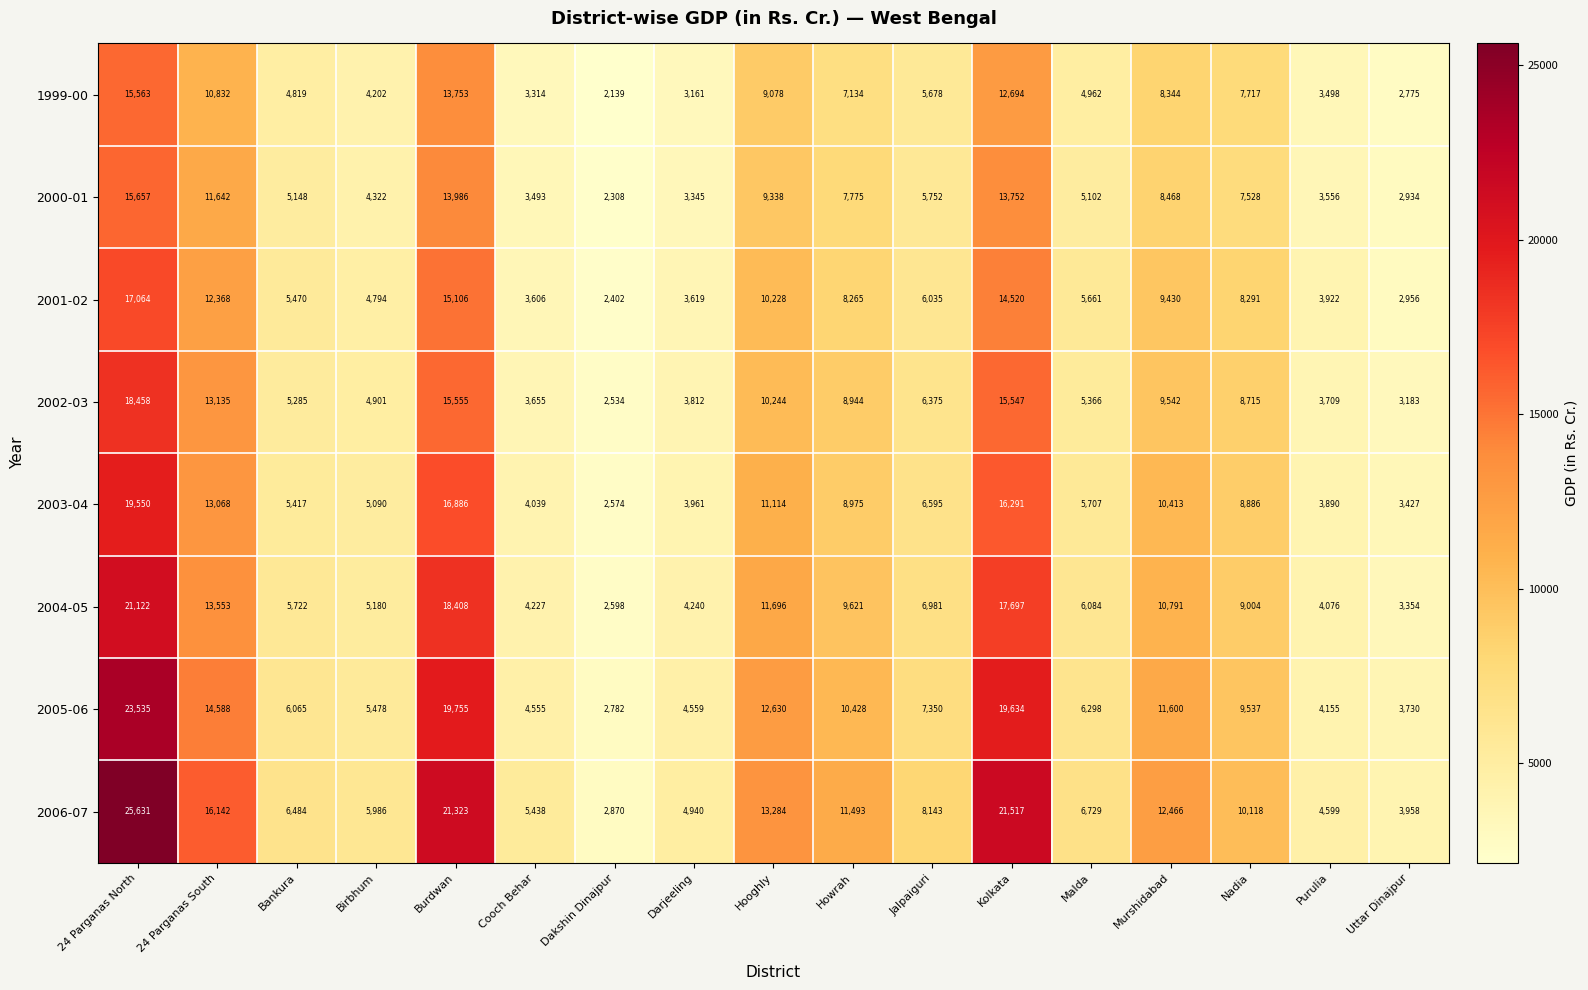

What is the highest value of the 2000-01 series?

15657